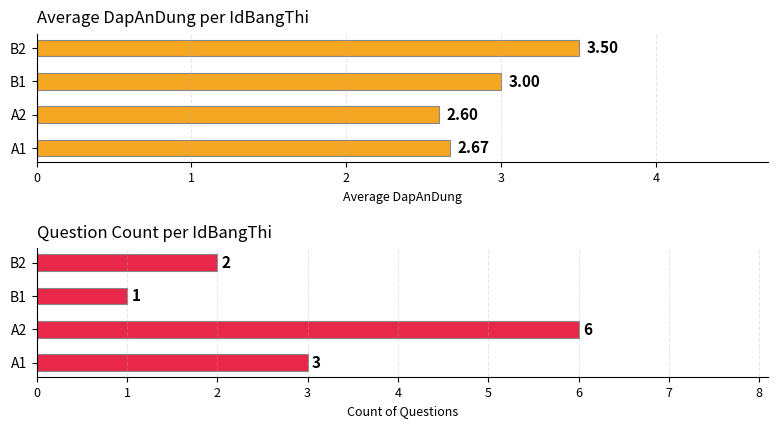

What is the sum of the Average DapAnDung values at A1 and A2?

5.3